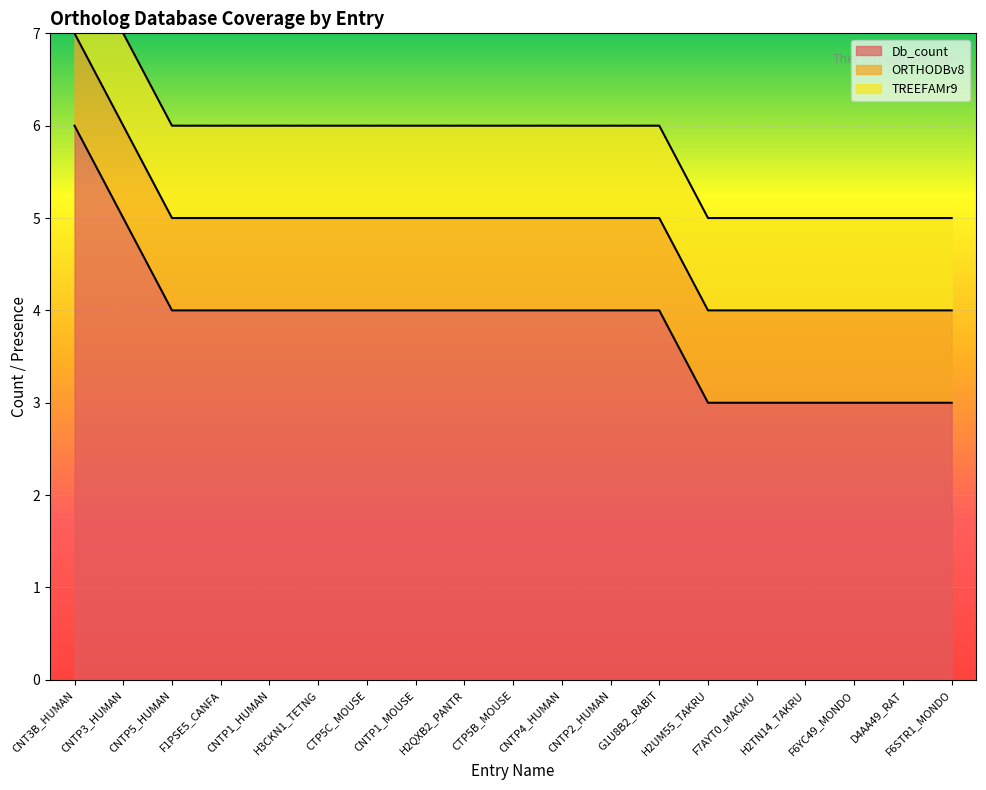

What is the value of the Db_count point at the 1st from the left?

6